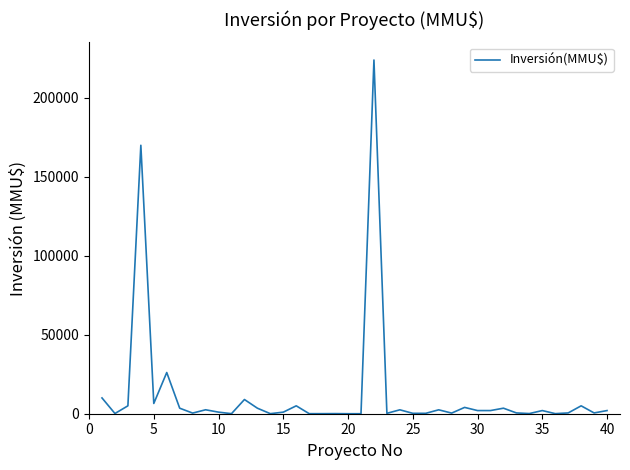

Count the number of categories in the chart.

40